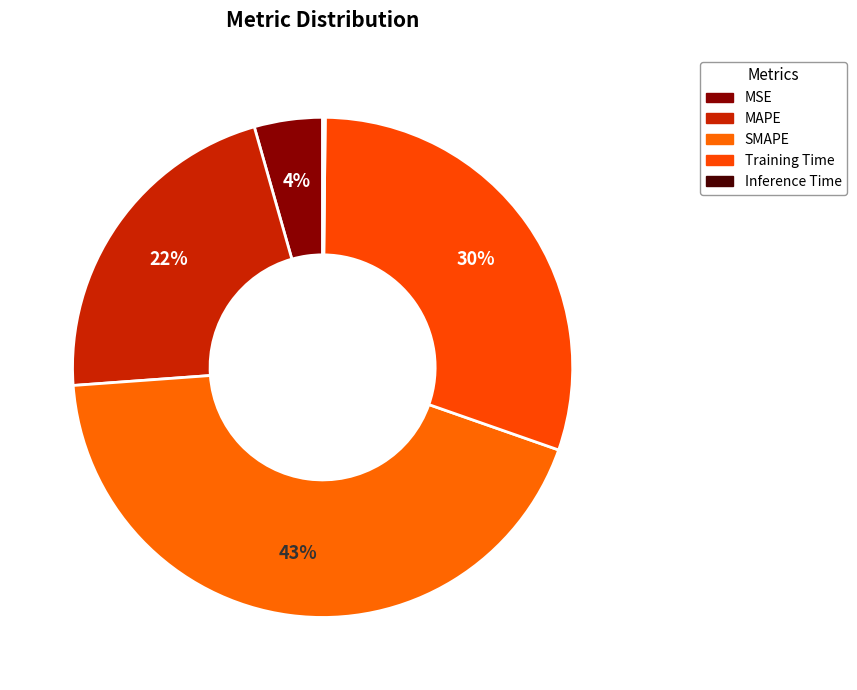

The Training Time slice represents 30% of the pie. True or false?

True